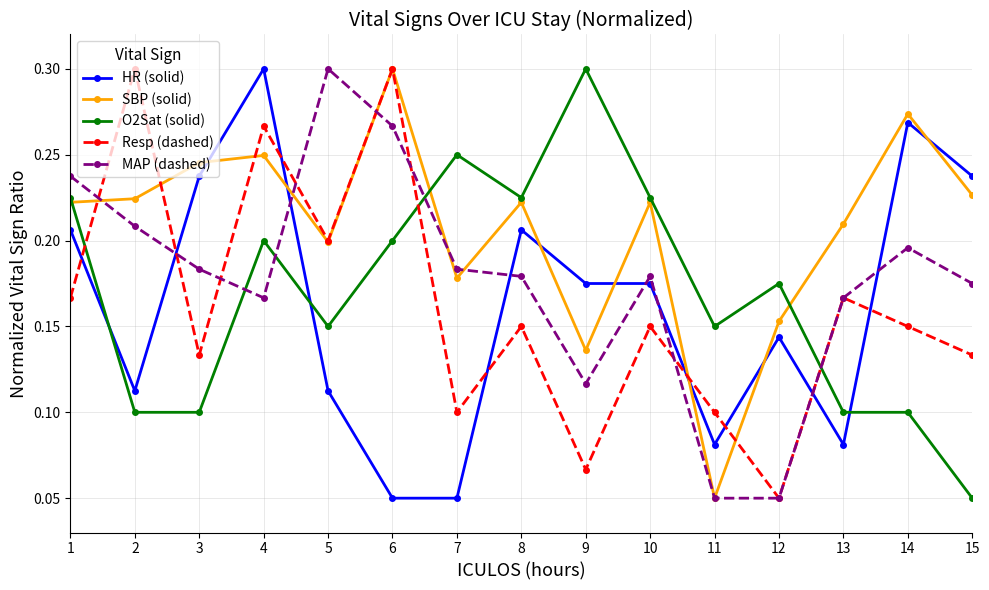

True or false: SBP (solid) and O2Sat (solid) cross at least once.

True